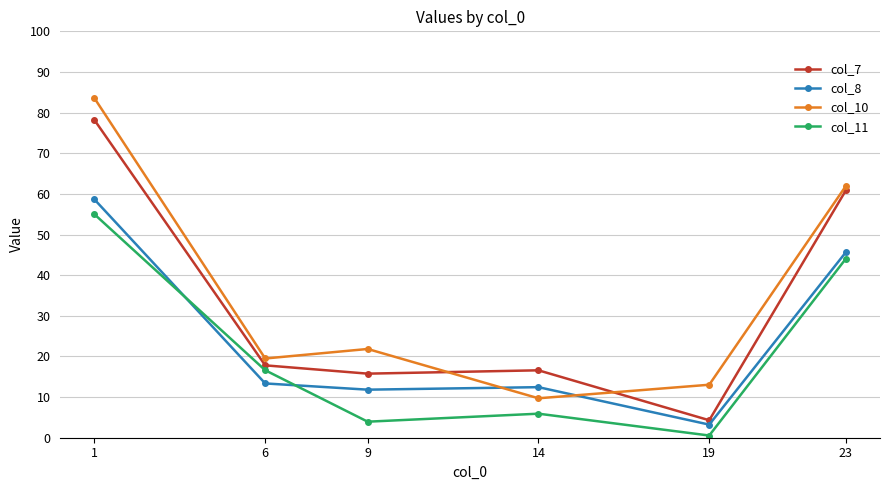

Rank the series at 9 from highest to lowest value.

col_10, col_7, col_8, col_11